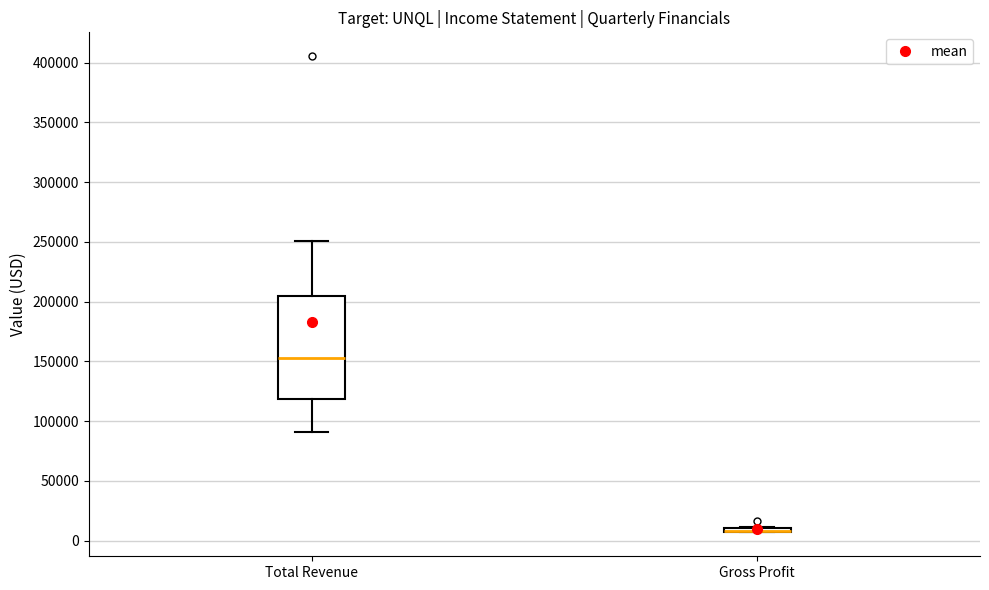

Where is the upper edge of the box for Gross Profit on the y-axis? The values are not printed on the chart, so give them approximately, as read against the axis.

10000